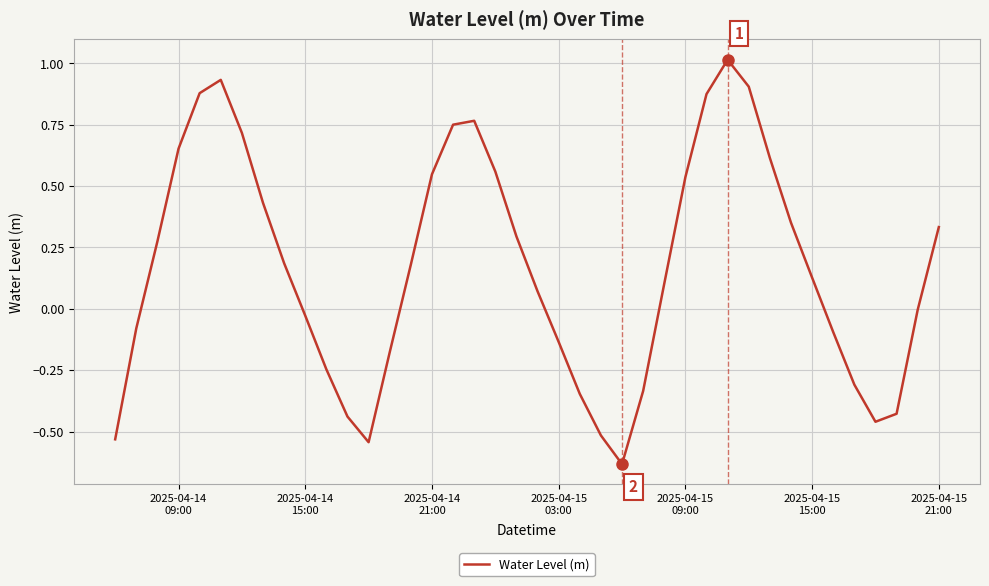

What is the maximum value shown in the chart?

1.0